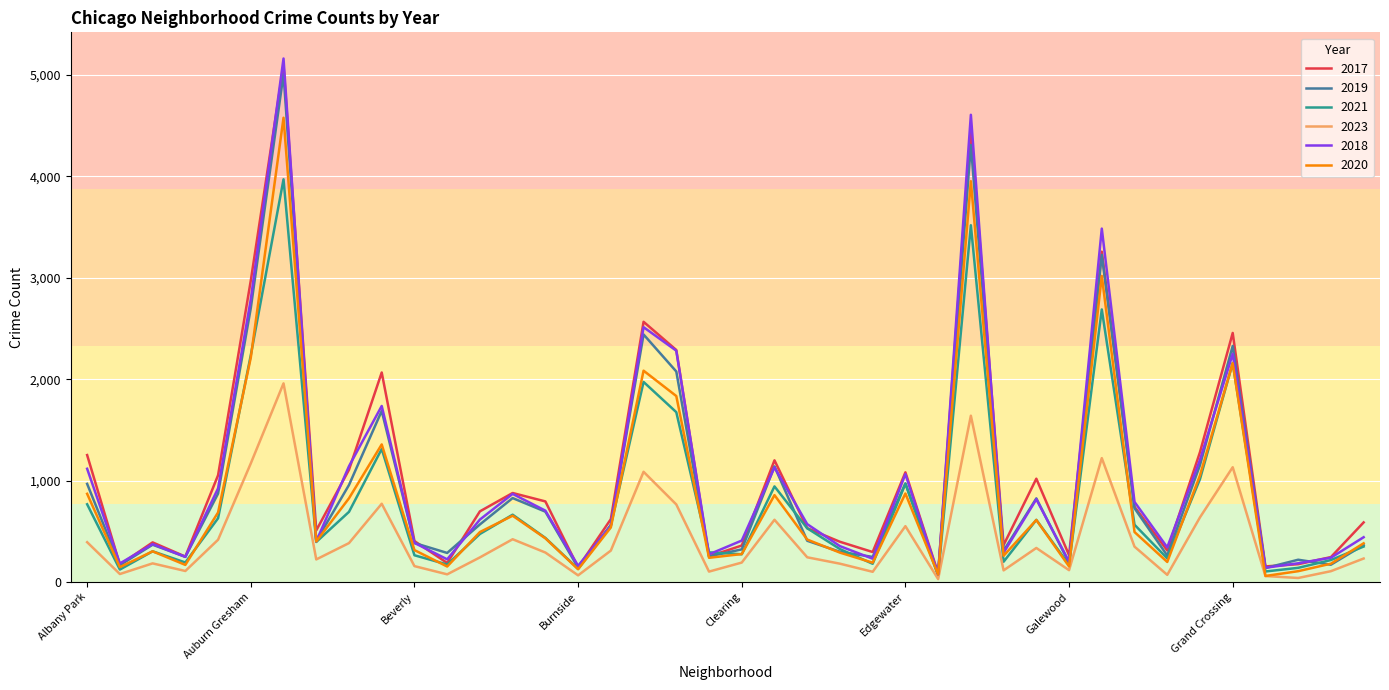

List the series in order of their peak value, highest first.

2018, 2017, 2019, 2020, 2021, 2023